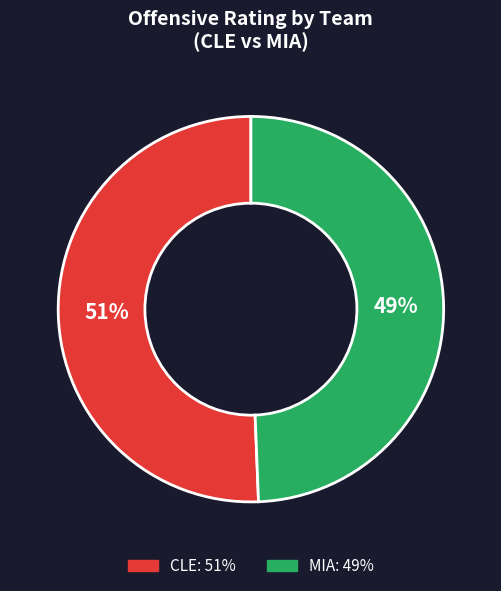

Does any single category account for the majority?

Yes